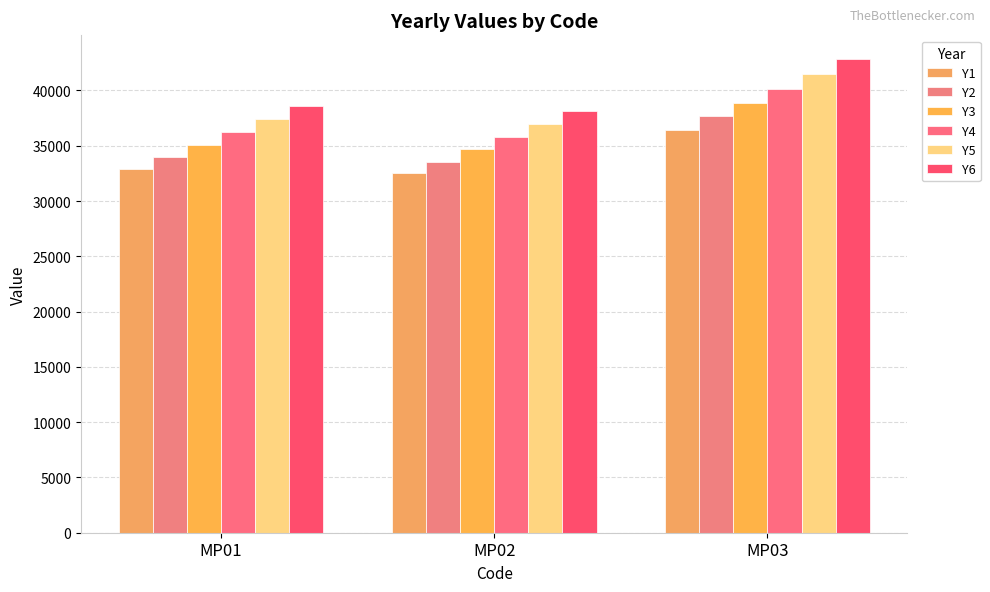

Where is Y3 nearest to the value 36777?

MP01